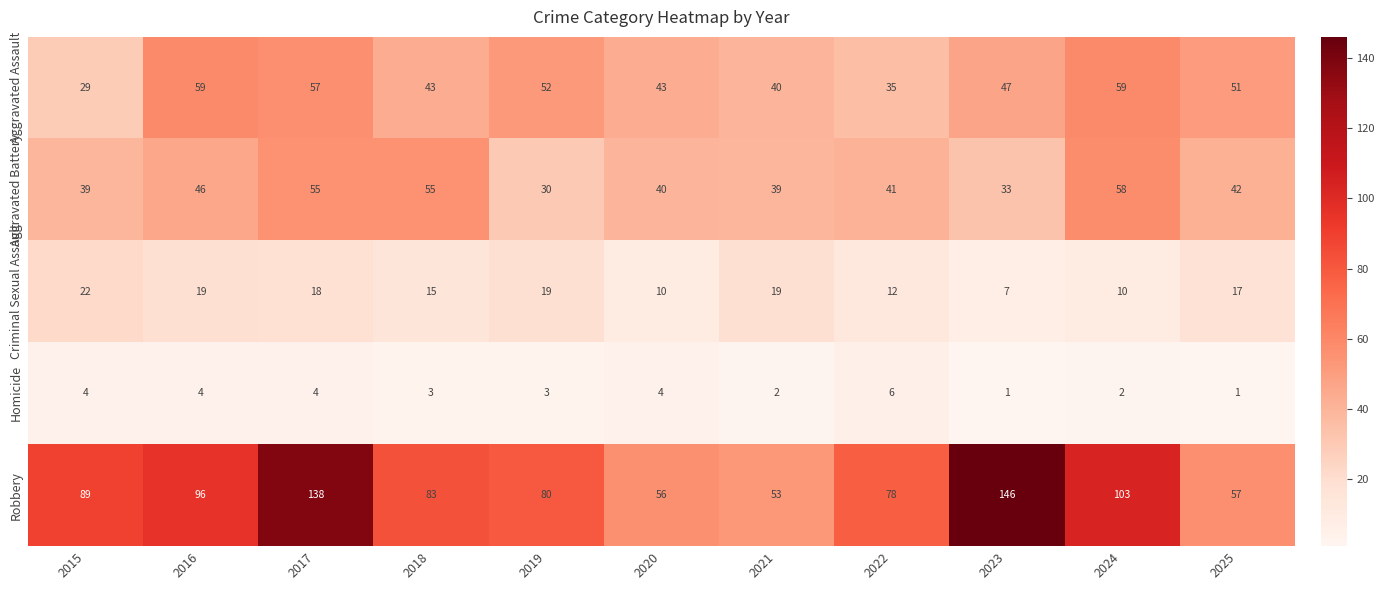

What is the greatest value displayed?

146